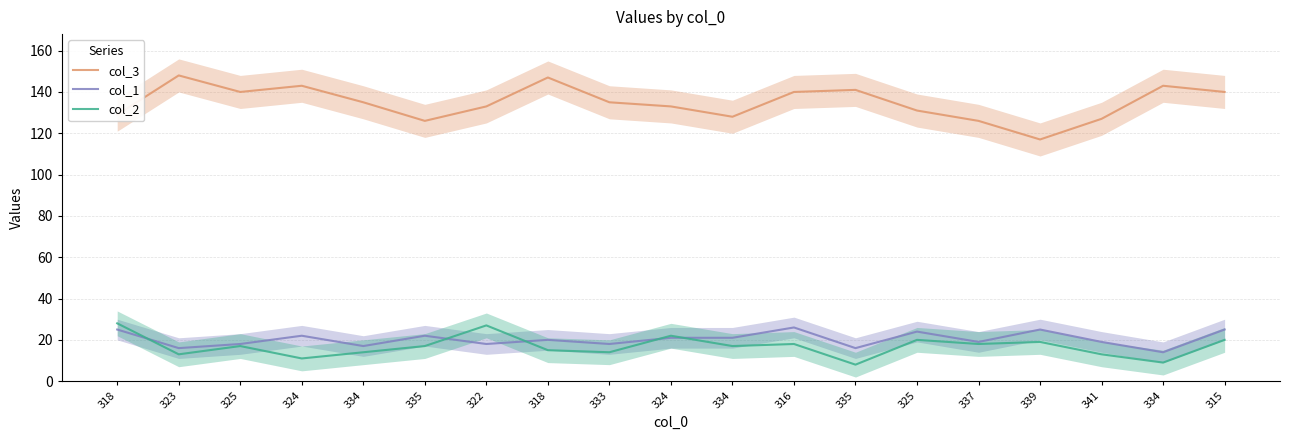

Where is the first local maximum for col_3?

323